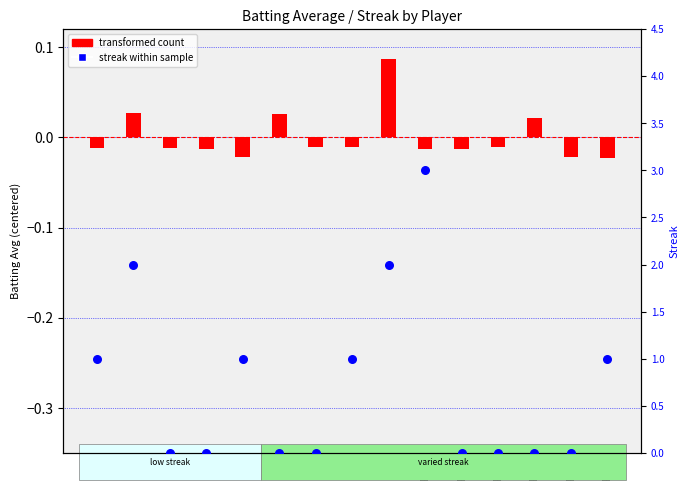

Which series has the largest Y range (max minus min)?

streak within sample